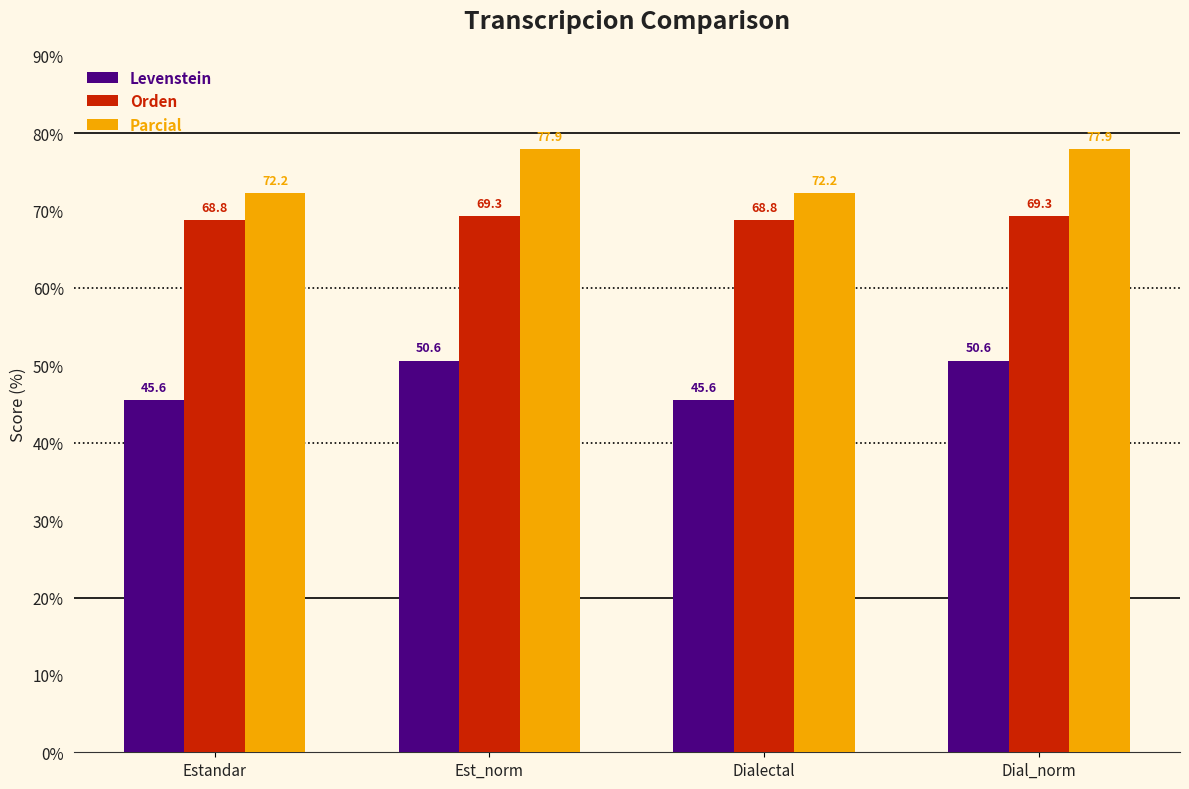

At Est_norm, list the series in order from largest to smallest.

Parcial, Orden, Levenstein